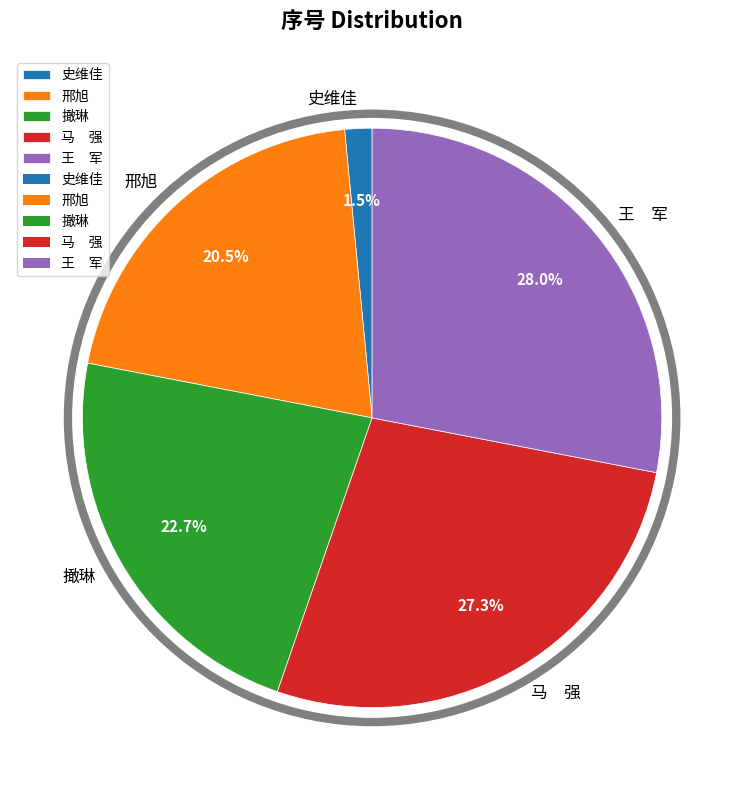

What is the smallest slice in the pie chart?

史维佳